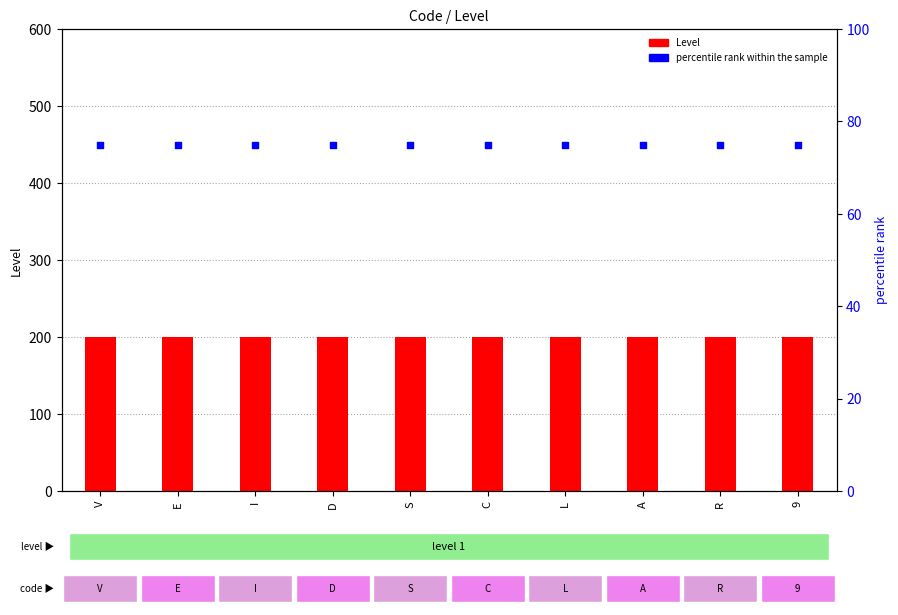

At which category is the sum across all series the highest?

V